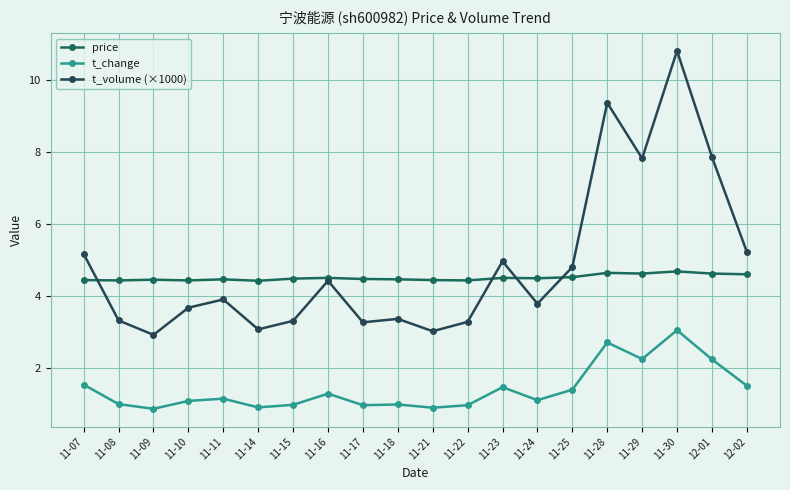

True or false: t_change and price cross at least once.

False